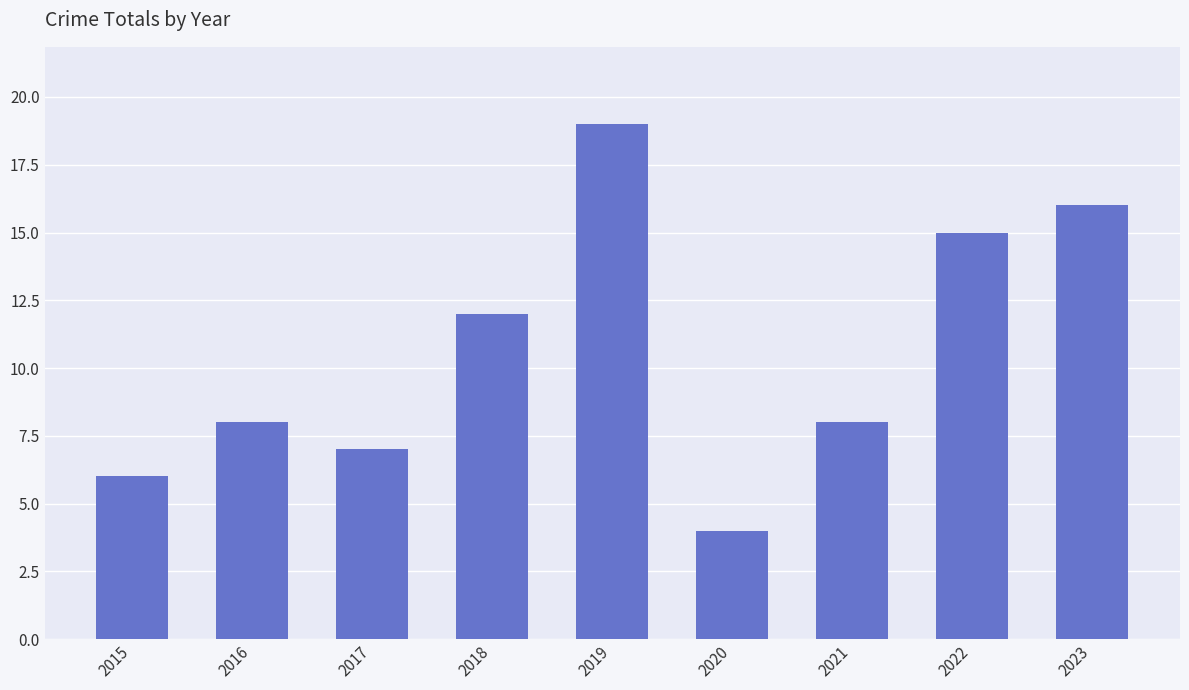

What is the greatest value displayed?

19